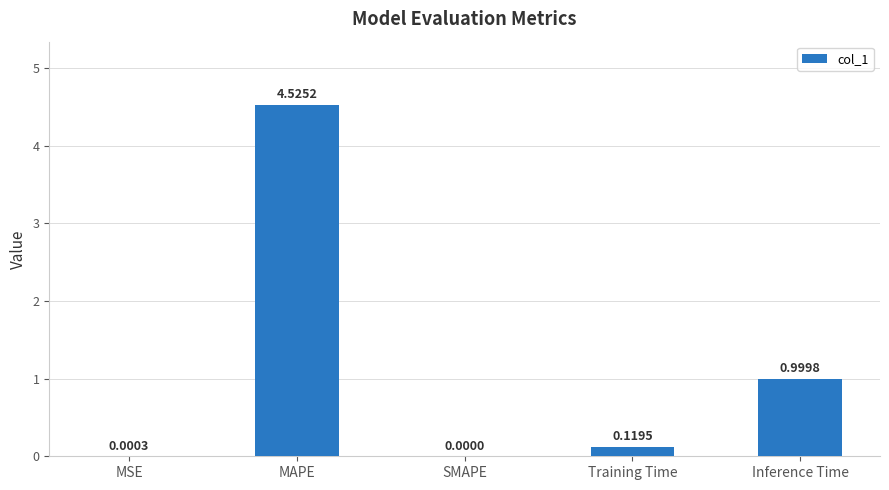

Between Inference Time and SMAPE, which is larger?

Inference Time